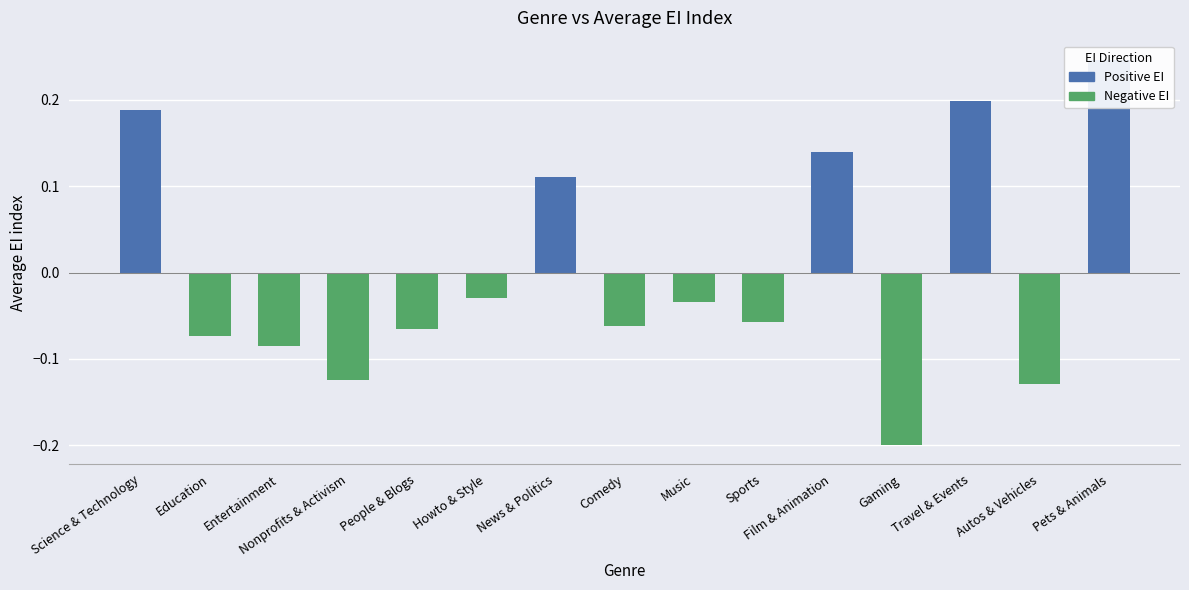

Read the value at Pets & Animals.

0.2